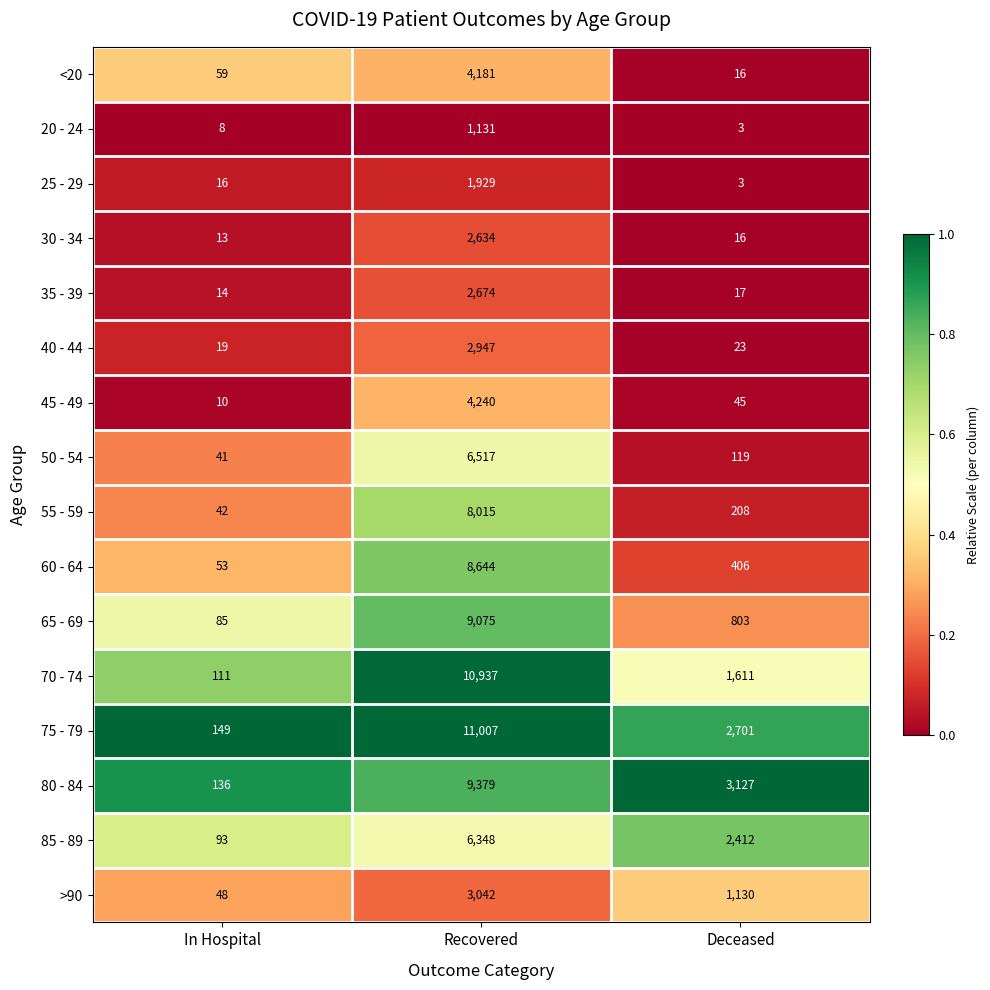

What is the difference between the 75 - 79 values at Deceased and Recovered?

8306